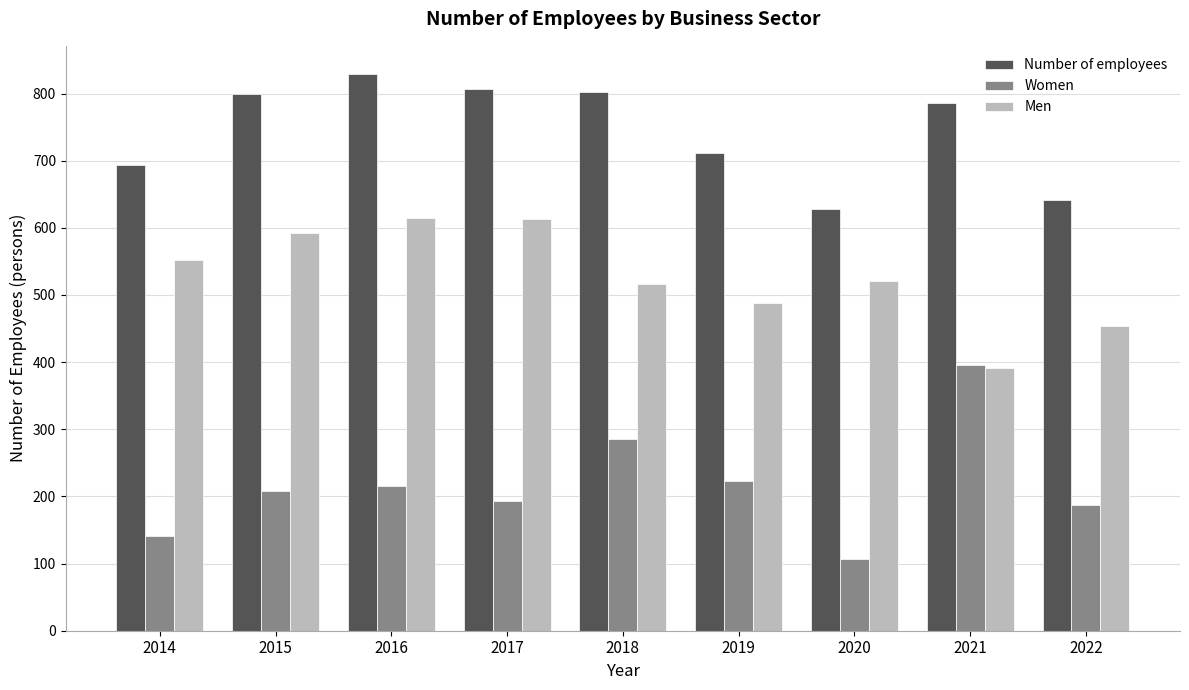

Rank the series by their average value, from highest to lowest.

Number of employees, Men, Women